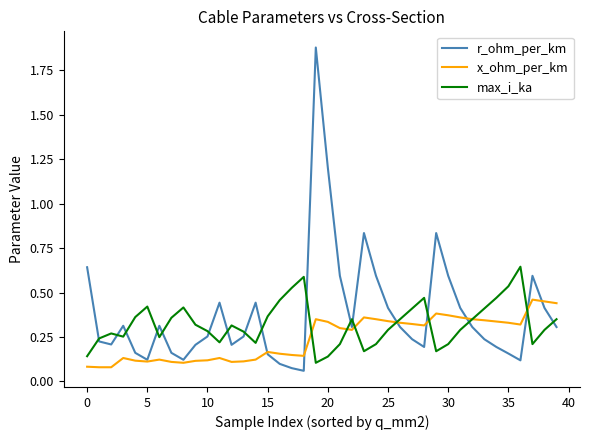

Which series has the largest range (max minus min)?

r_ohm_per_km